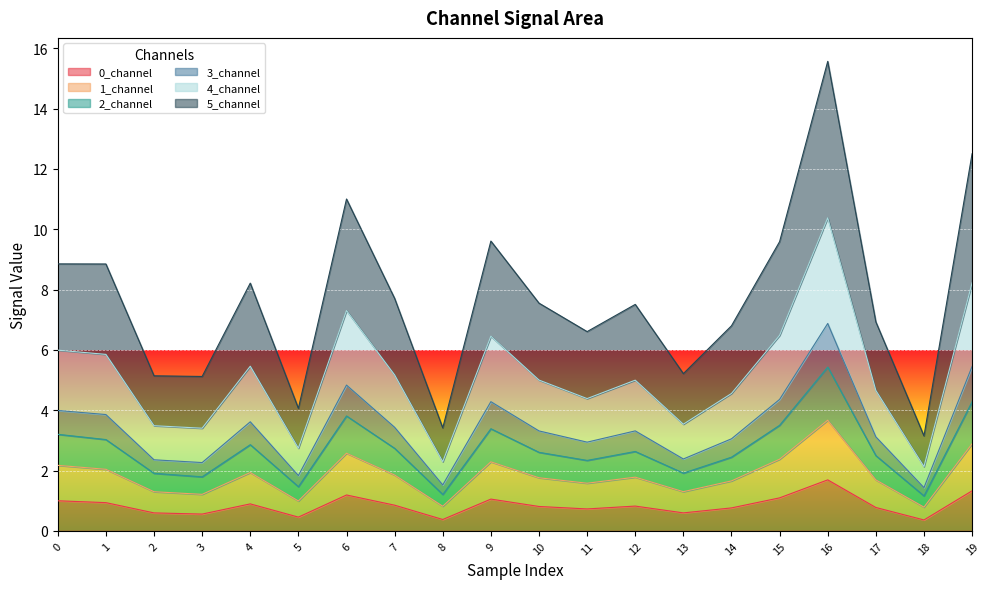

At which category does the chart reach its peak across all series?

16